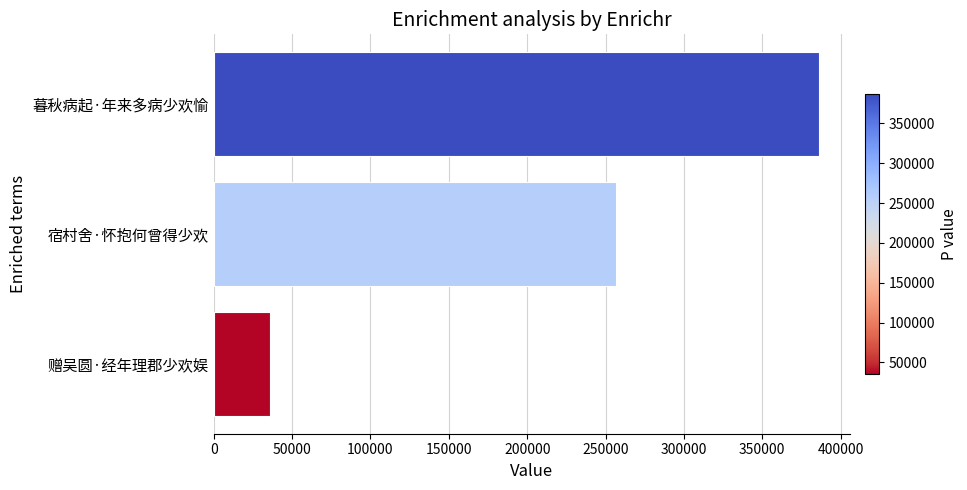

List the labels in order of value, largest first.

暮秋病起·年来多病少欢愉, 宿村舍·怀抱何曾得少欢, 赠吴圆·经年理郡少欢娱